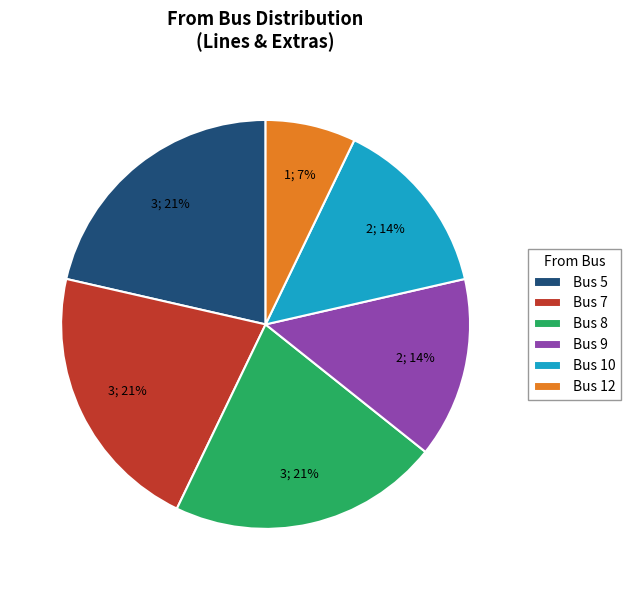

Count the number of slices in the pie.

6